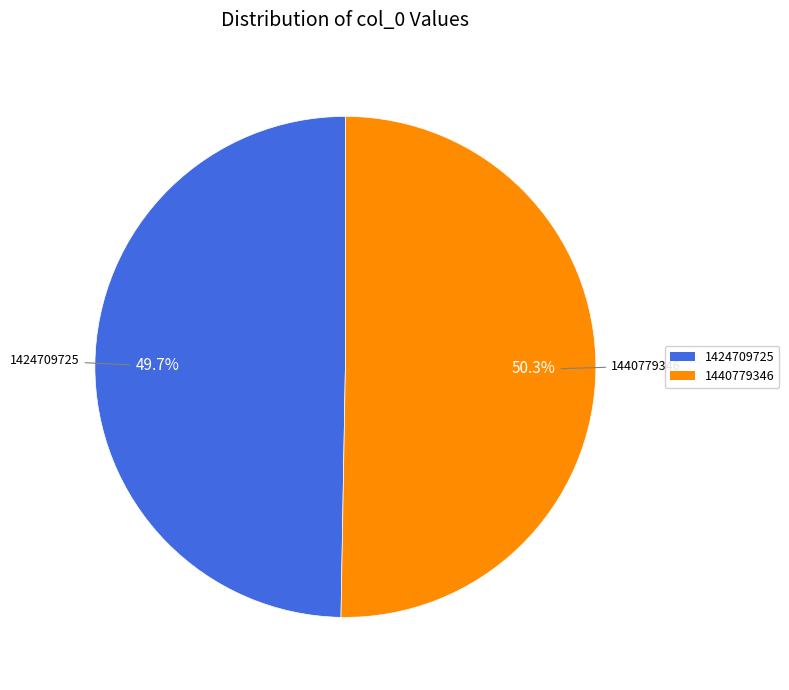

Which category has the biggest portion of the pie?

1440779346